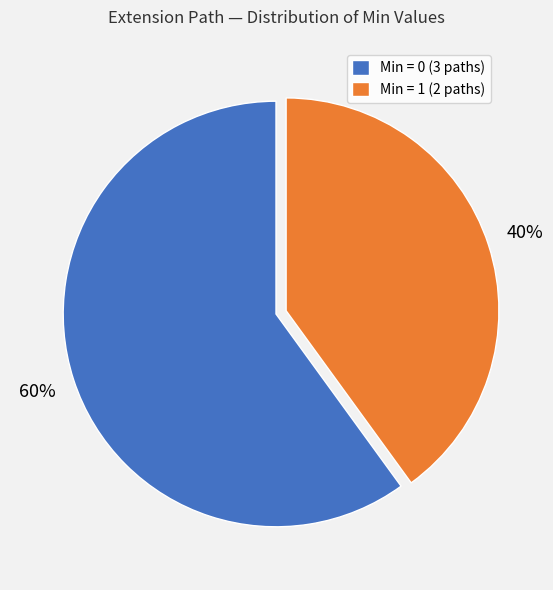

What is the ratio of the value at Min = 0 (3 paths) to the value at Min = 1 (2 paths)?

1.5